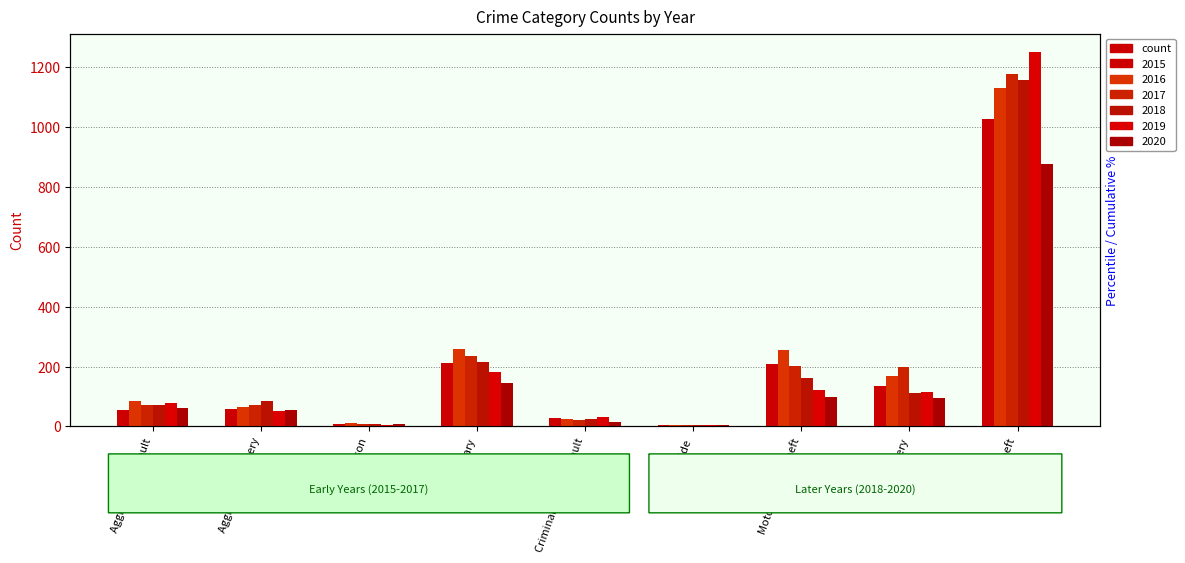

What is the difference between the highest and lowest values at Homicide?

1